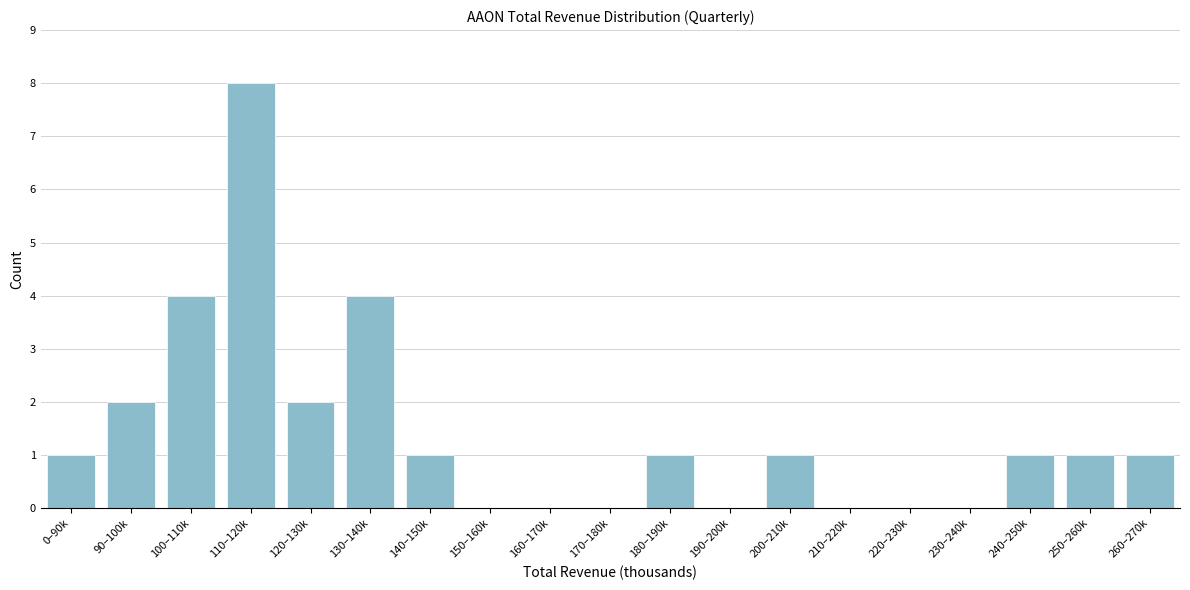

Reading left to right, what are all the values shown in this chart?

0–90k=1	90–100k=2	100–110k=4	110–120k=8	120–130k=2	130–140k=4	140–150k=1	150–160k=0	160–170k=0	170–180k=0	180–190k=1	190–200k=0	200–210k=1	210–220k=0	220–230k=0	230–240k=0	240–250k=1	250–260k=1	260–270k=1